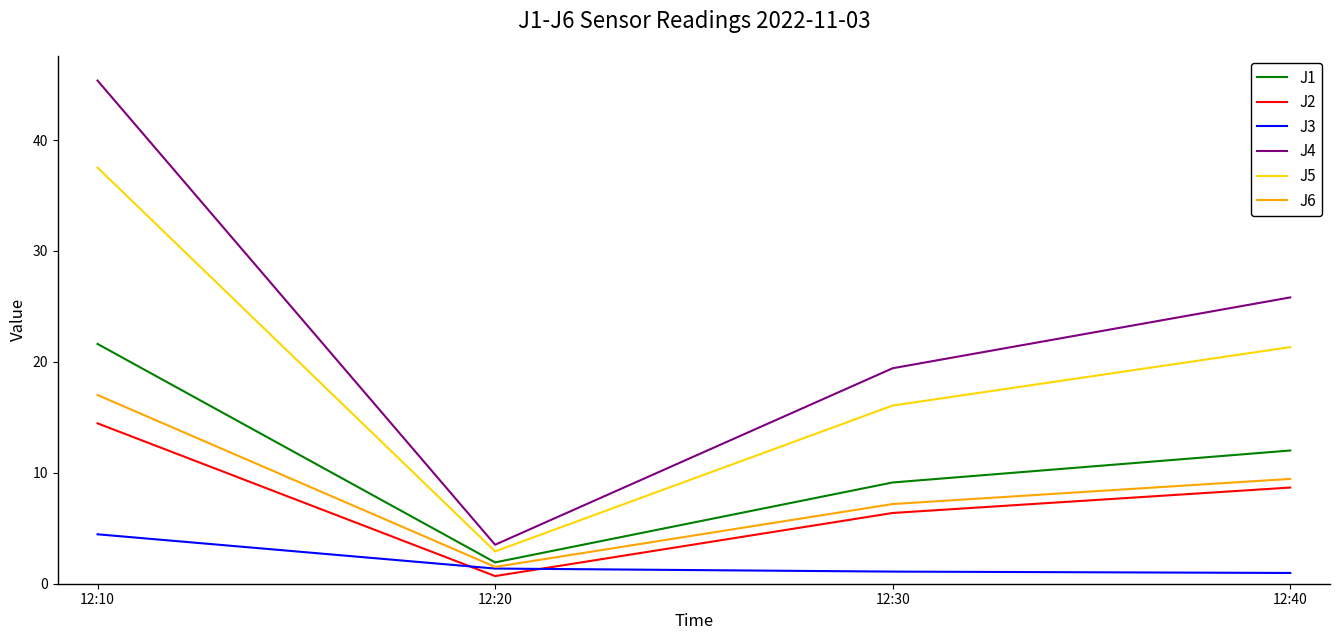

Where does the J3 series first go above 1?

12:10